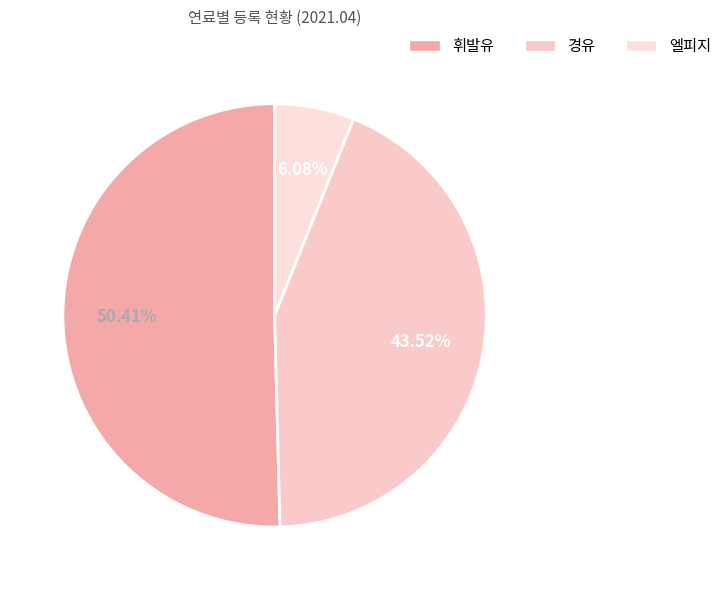

To the nearest percent, what is the average slice percentage?

33%